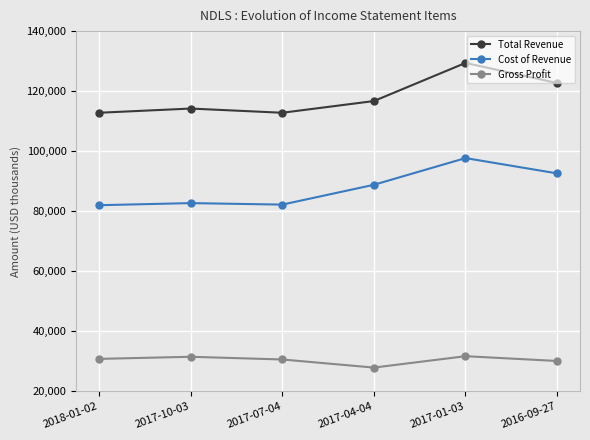

List the series in order of their overall mean, lowest first.

Gross Profit, Cost of Revenue, Total Revenue